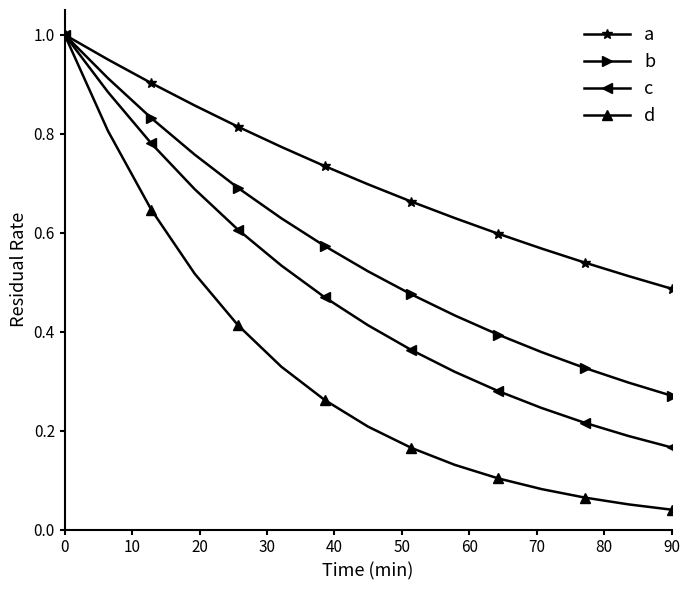

What is the greatest value displayed?

1.0